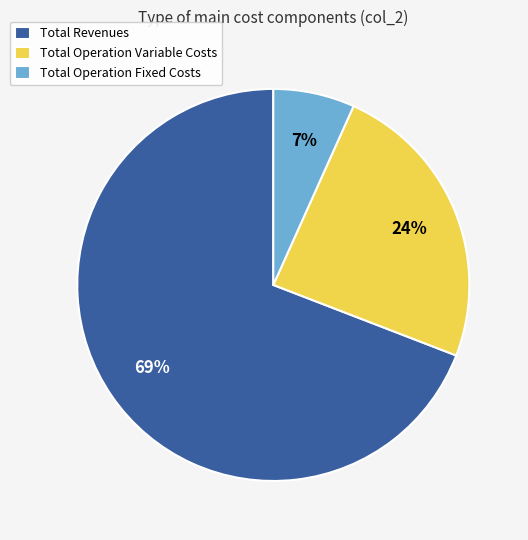

True or false: Total Revenues accounts for 77% of the total.

False